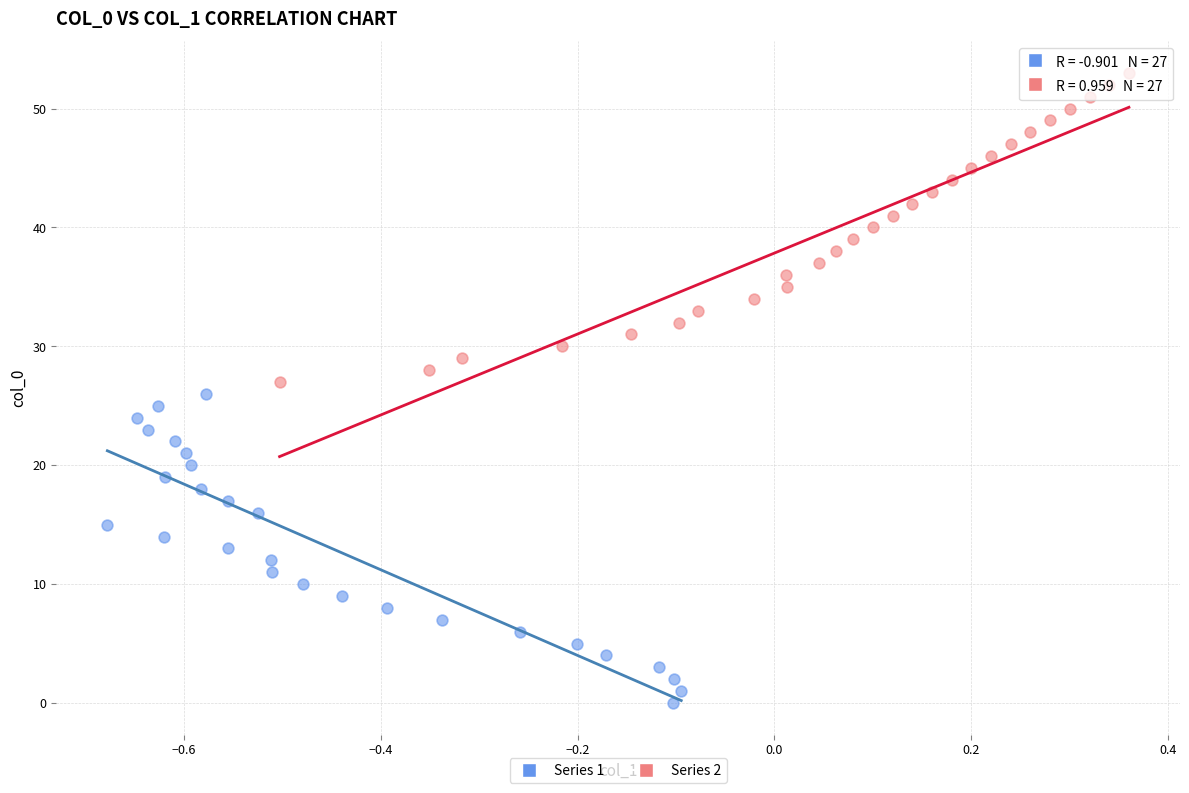

Which series reaches the minimum Y coordinate?

Series 1